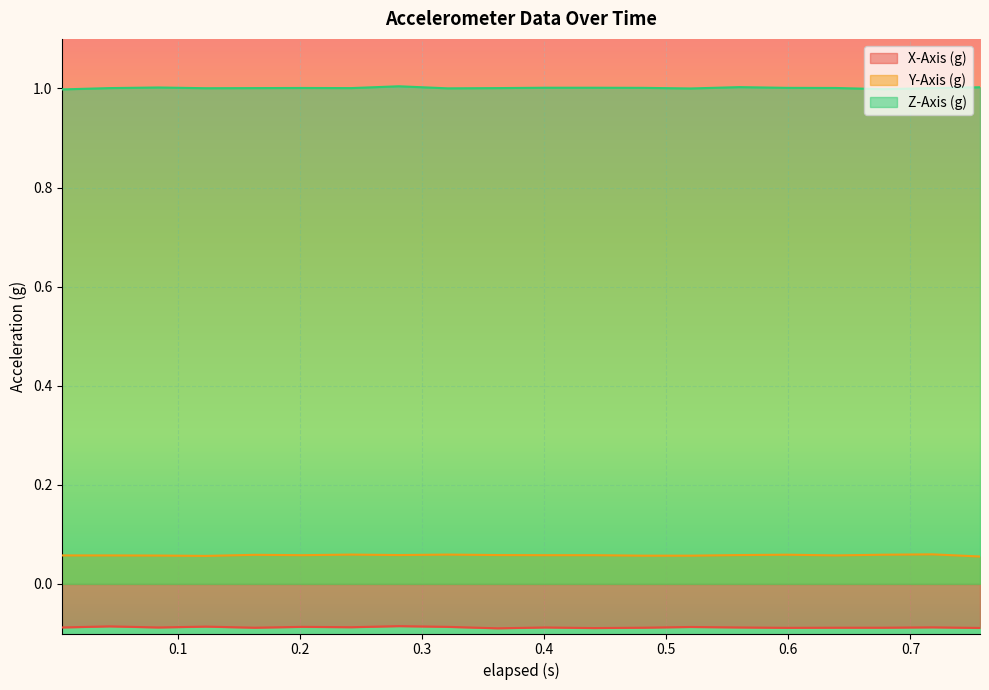

What position from the right is 0.56?

6